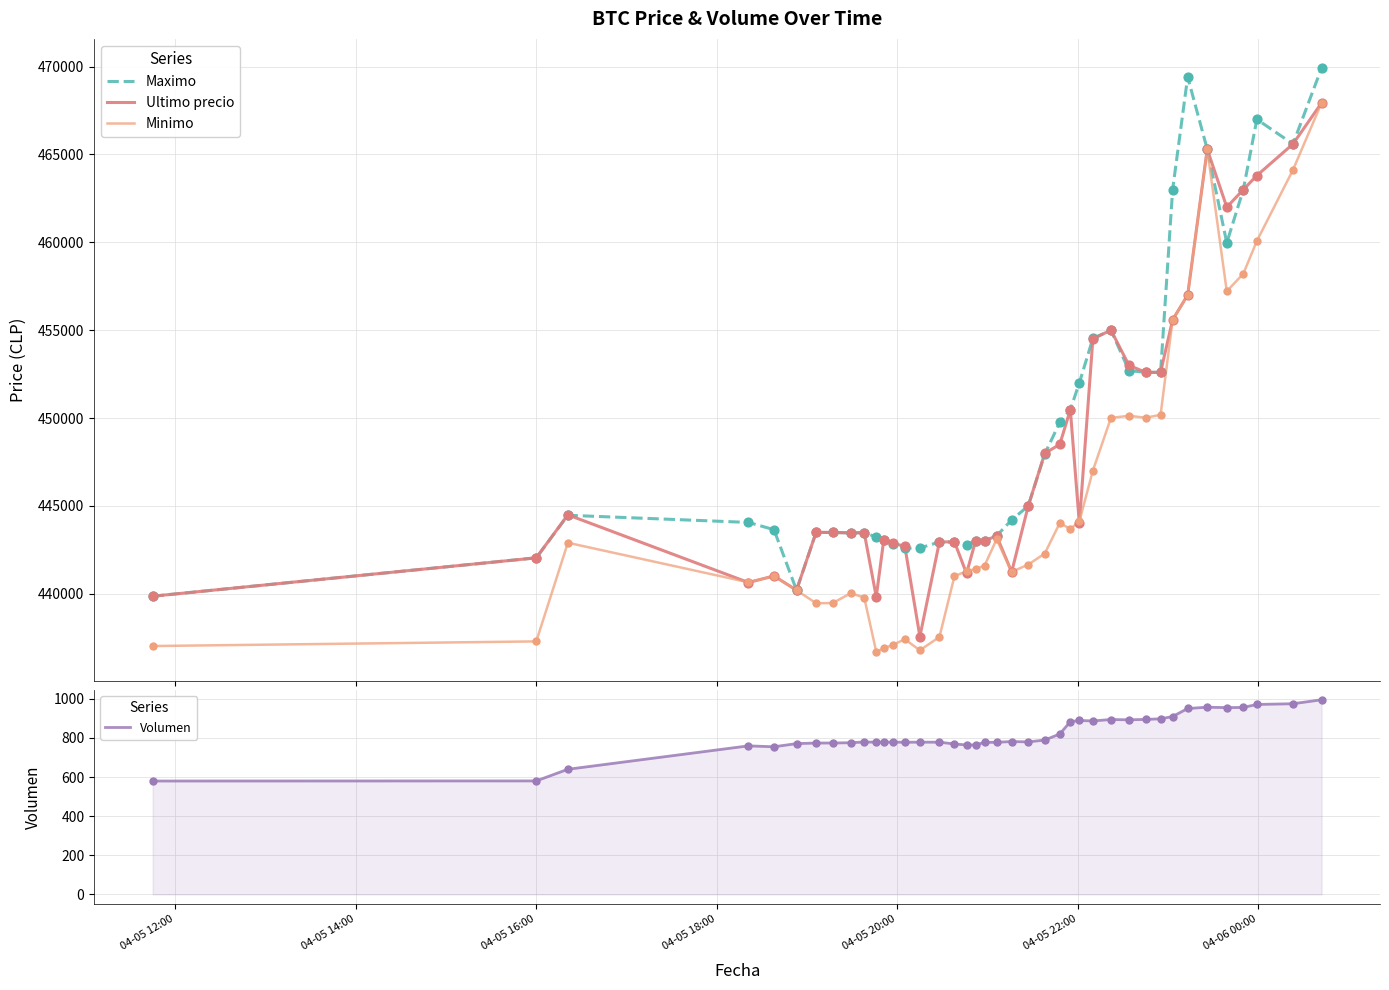

What is the minimum value for Ultimo precio?

437562